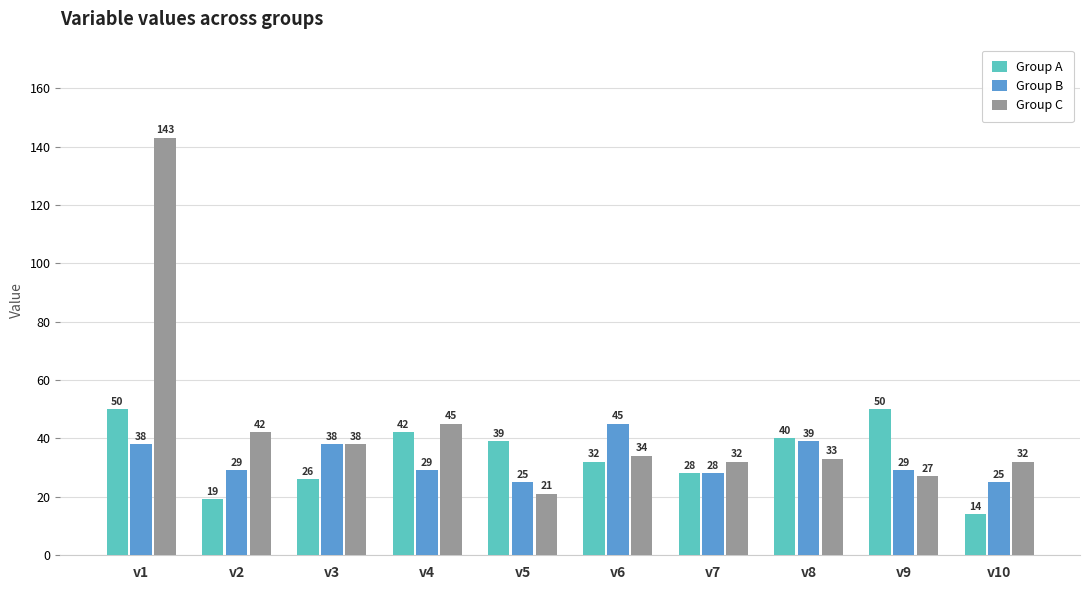

At how many categories does at least one series exceed 83?

1